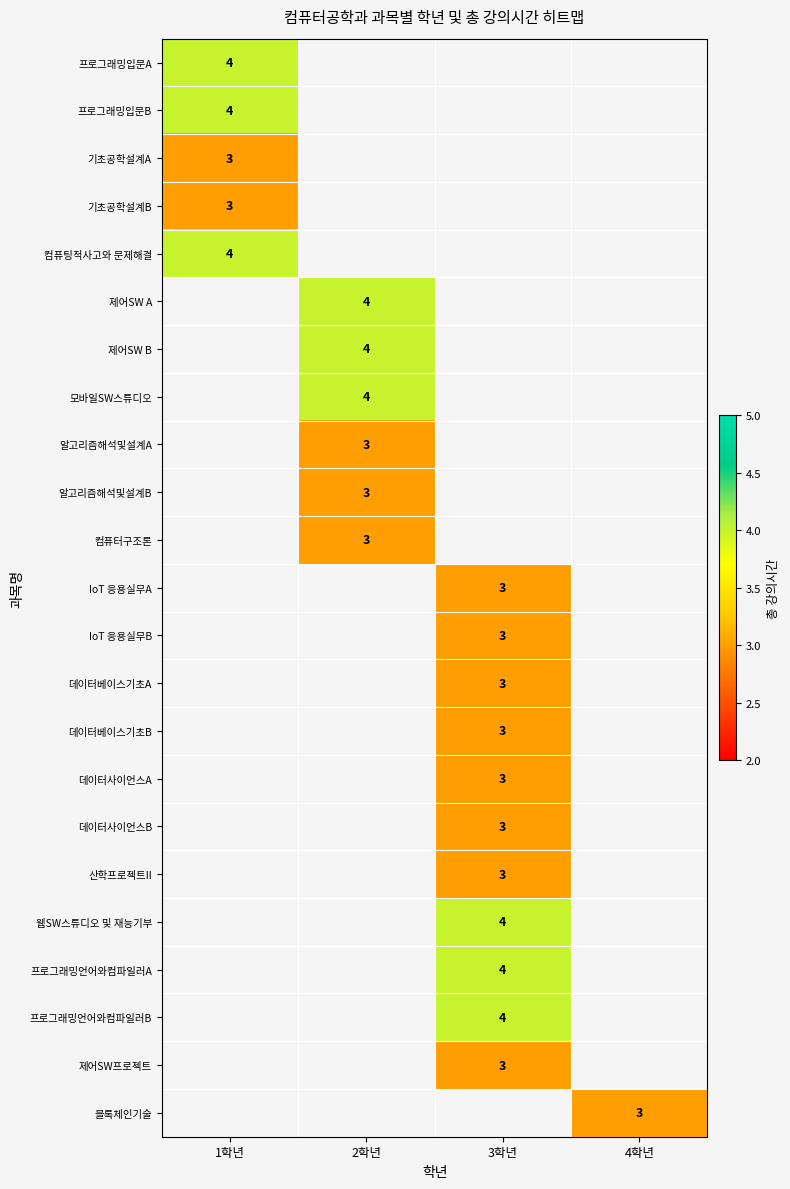

What is the spread (max minus min) of values at 1학년?

1.0